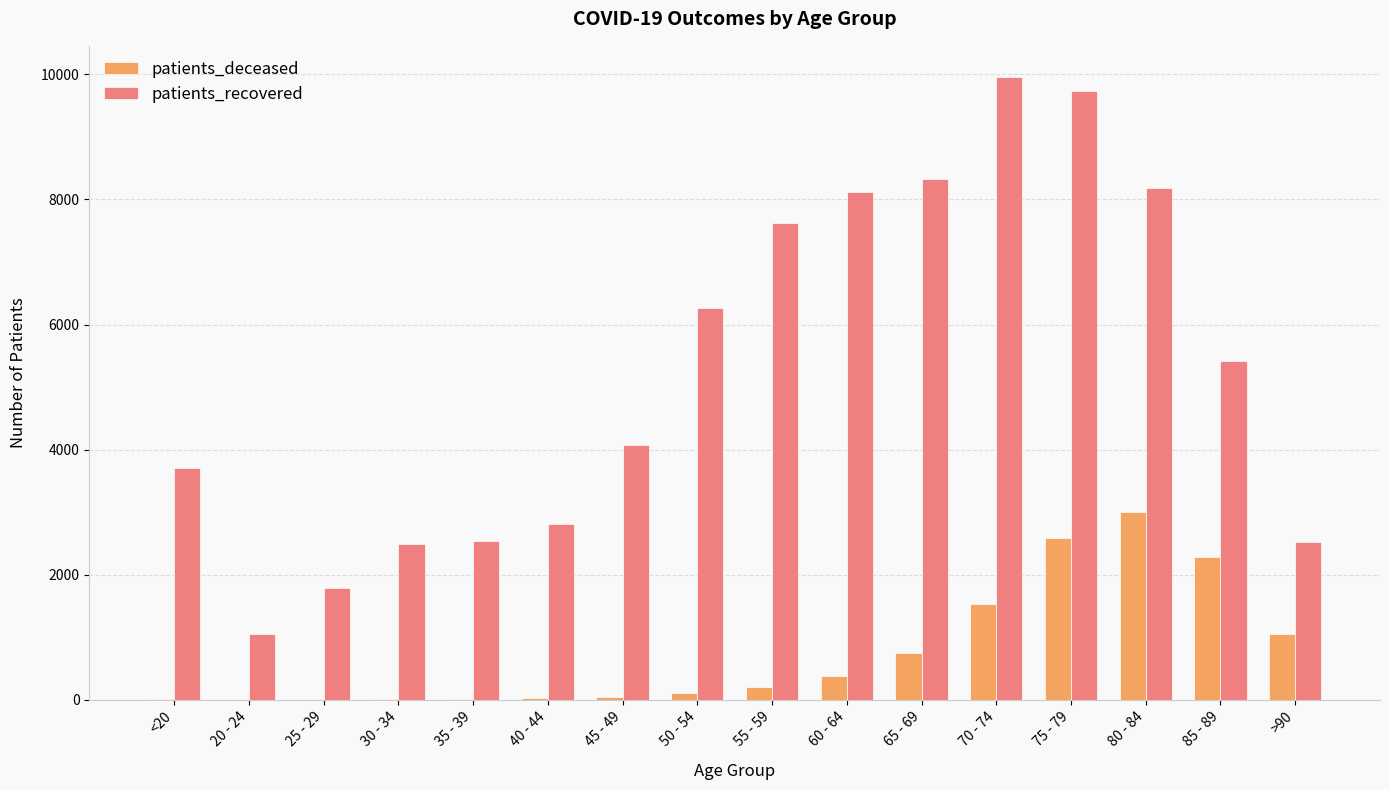

Which series has the largest total across all categories?

patients_recovered